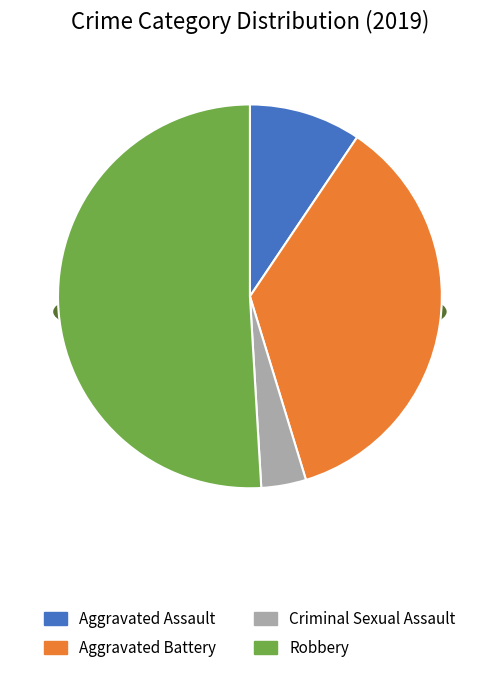

What is the total percentage of Aggravated Assault and Criminal Sexual Assault?

13.2%